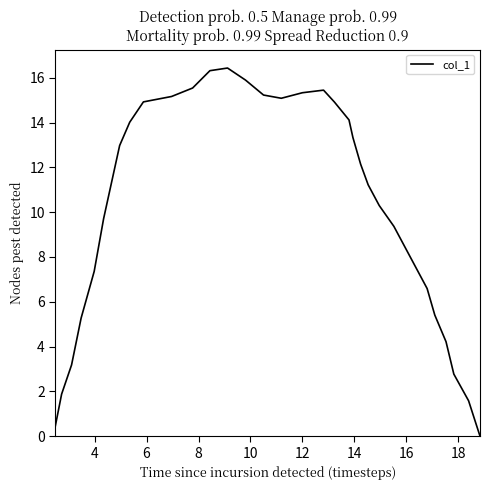

What is the maximum value shown in the chart?

16.4